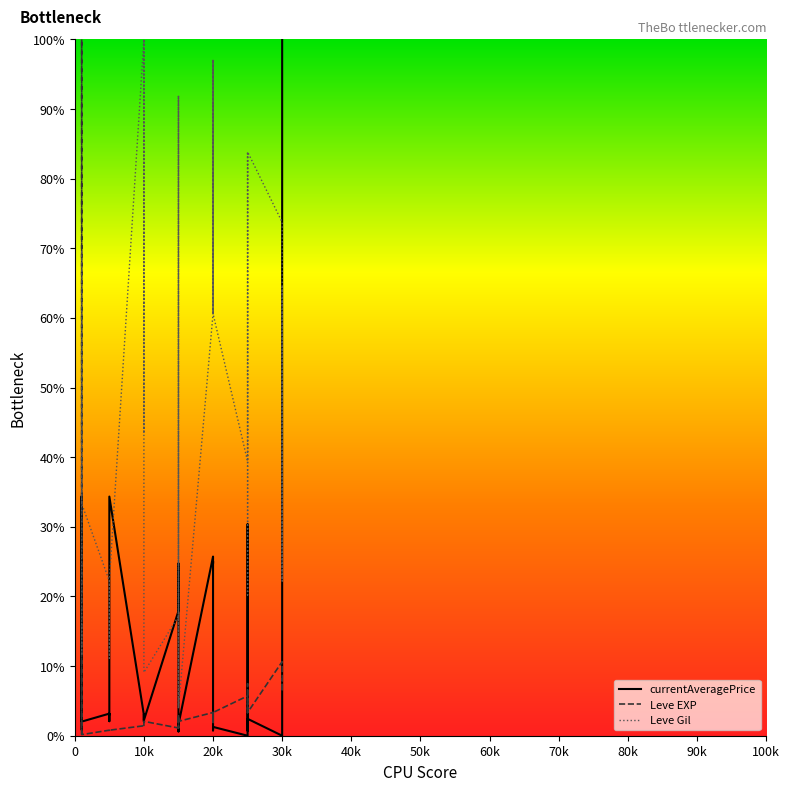

What is the lowest value of the Leve Gil series?

4.0